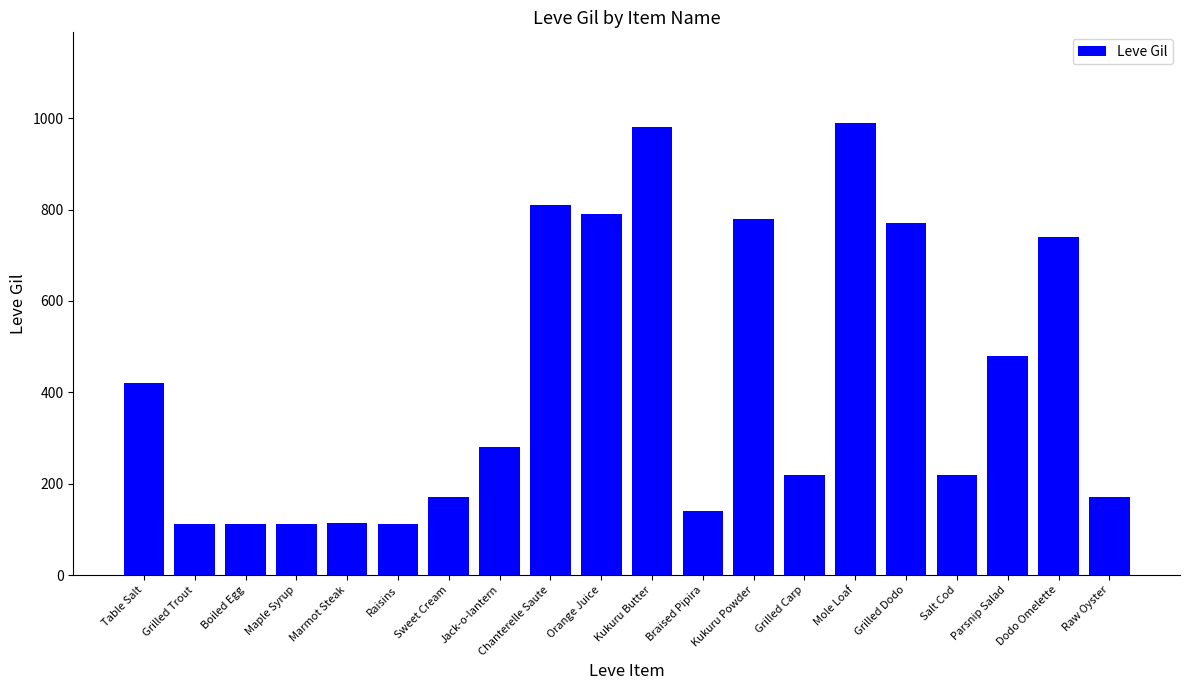

What is the difference between the values at Grilled Trout and Table Salt?

308